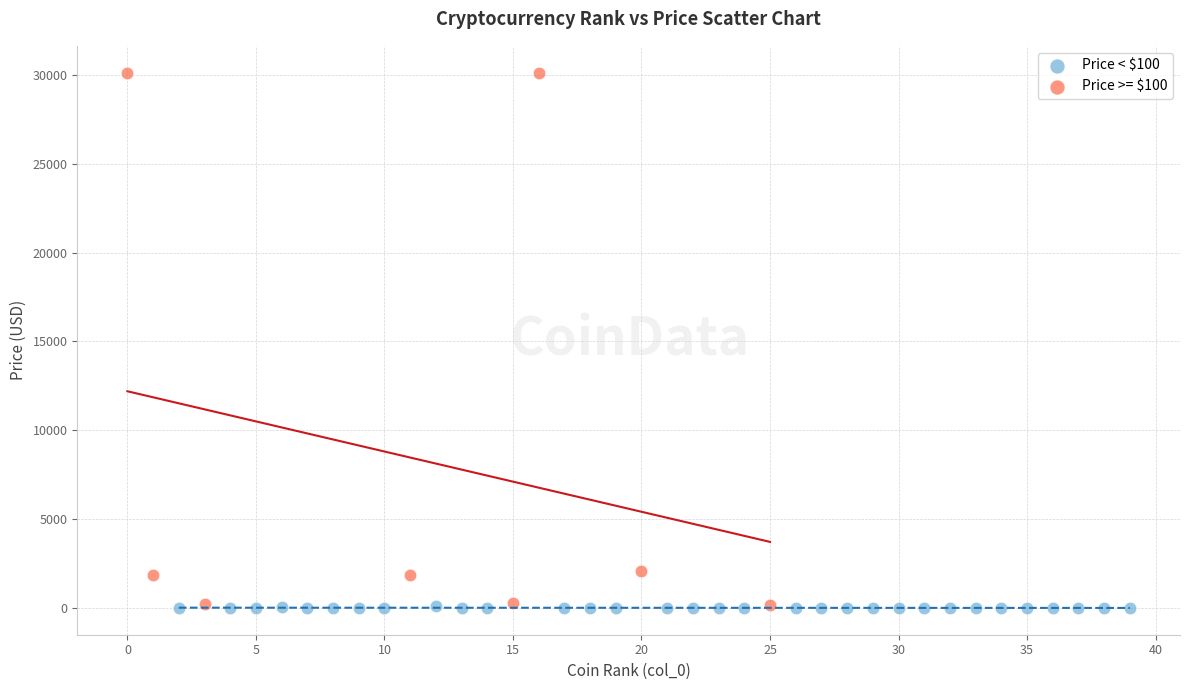

Which series has the largest Y range (max minus min)?

Price >= $100